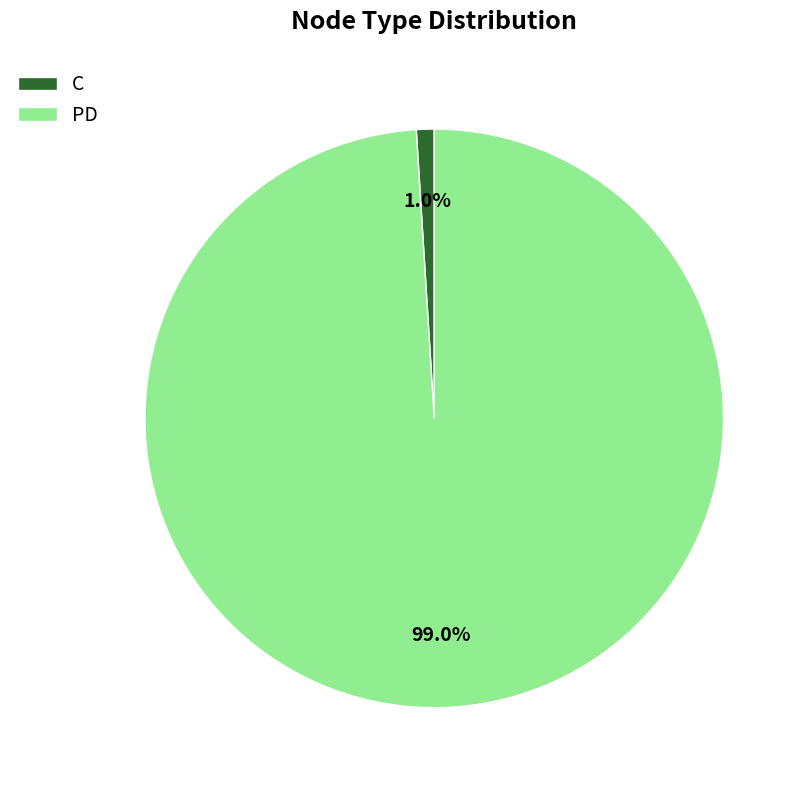

Is PD the majority of the pie?

Yes